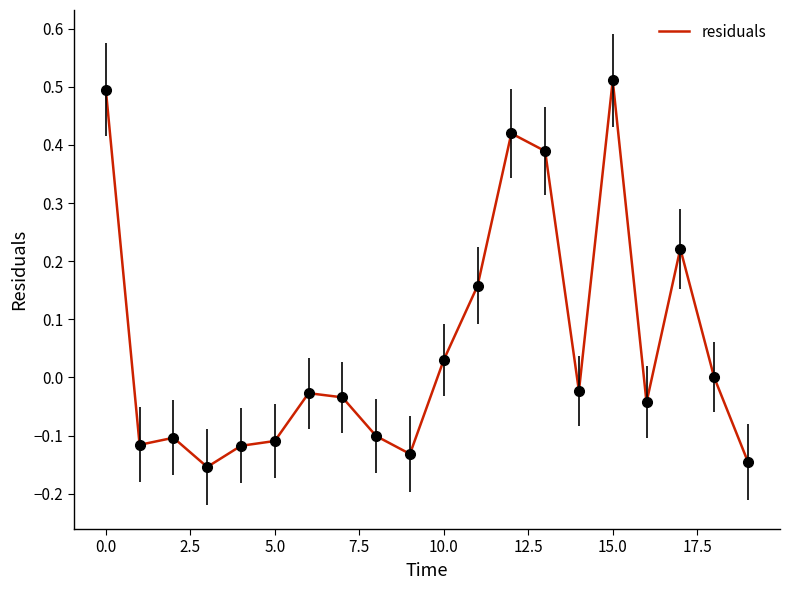

How many distinct data groups are displayed?

1